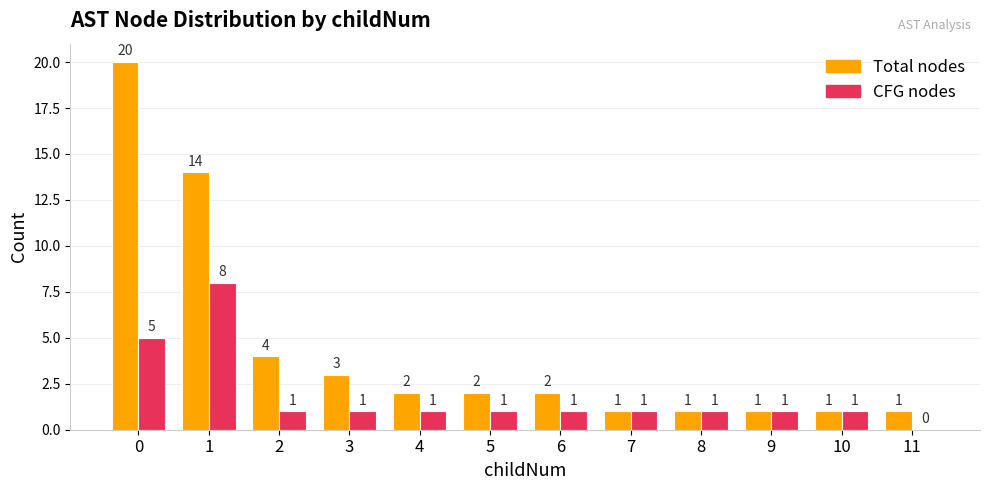

What is the sum of the Total nodes values at 2 and 1?

18